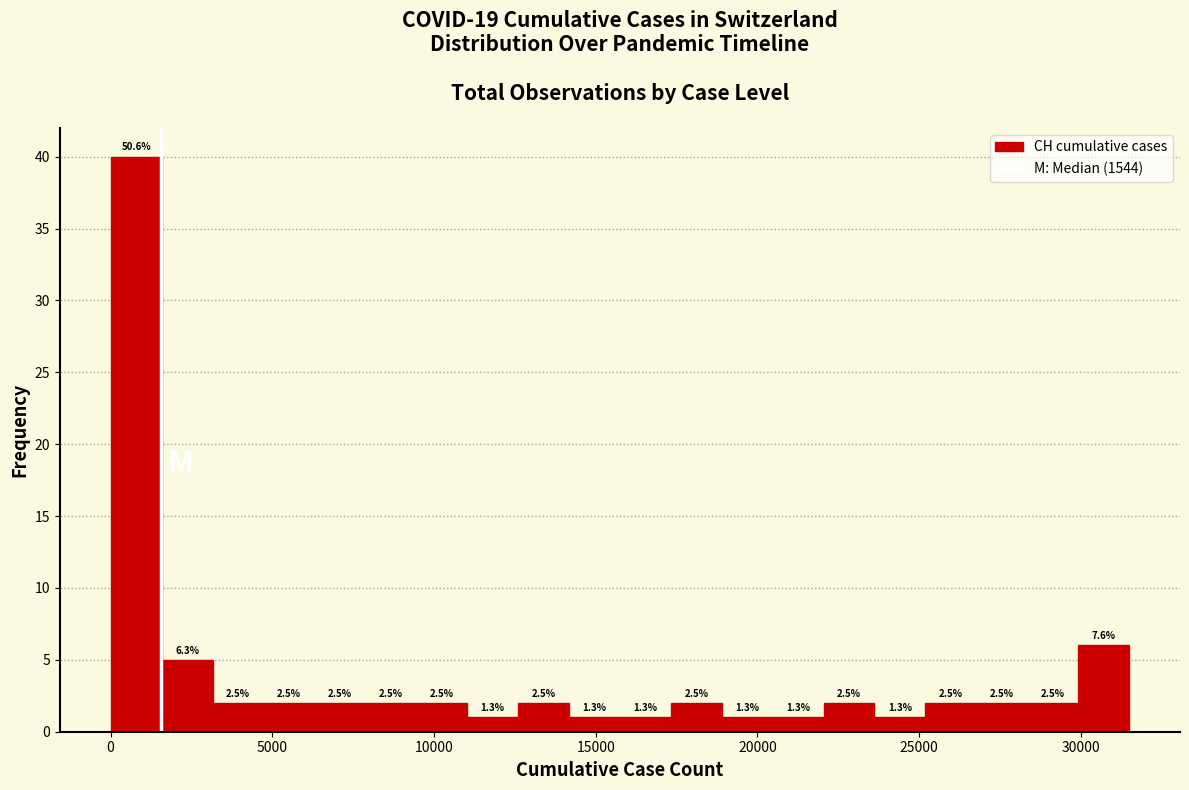

Read against the x-axis, roughly where is the centre of the tallest bar?

1000